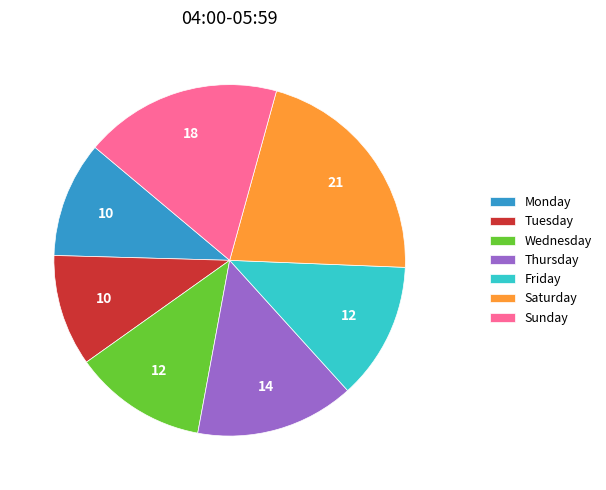

What is the ratio of the value at Sunday to the value at Thursday?

1.2